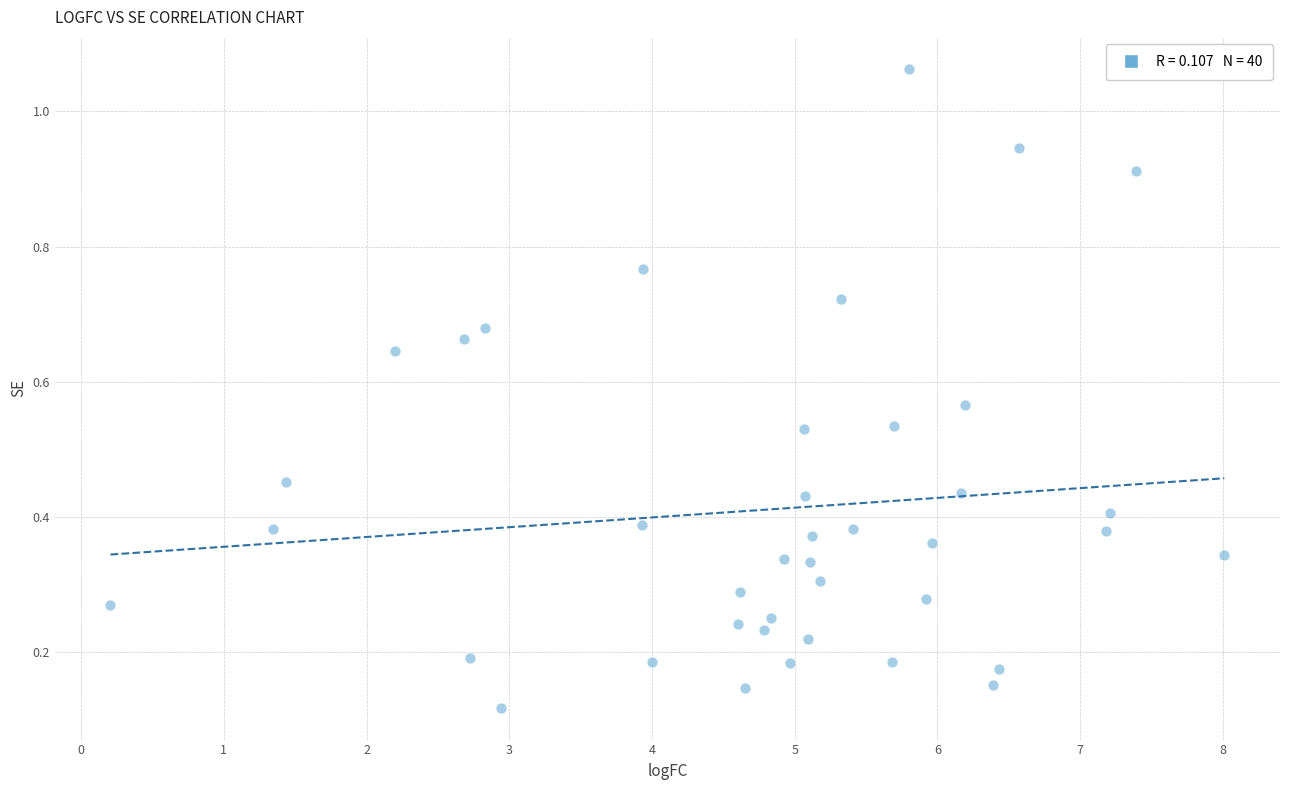

What is the range of X values (max minus min)?

7.8